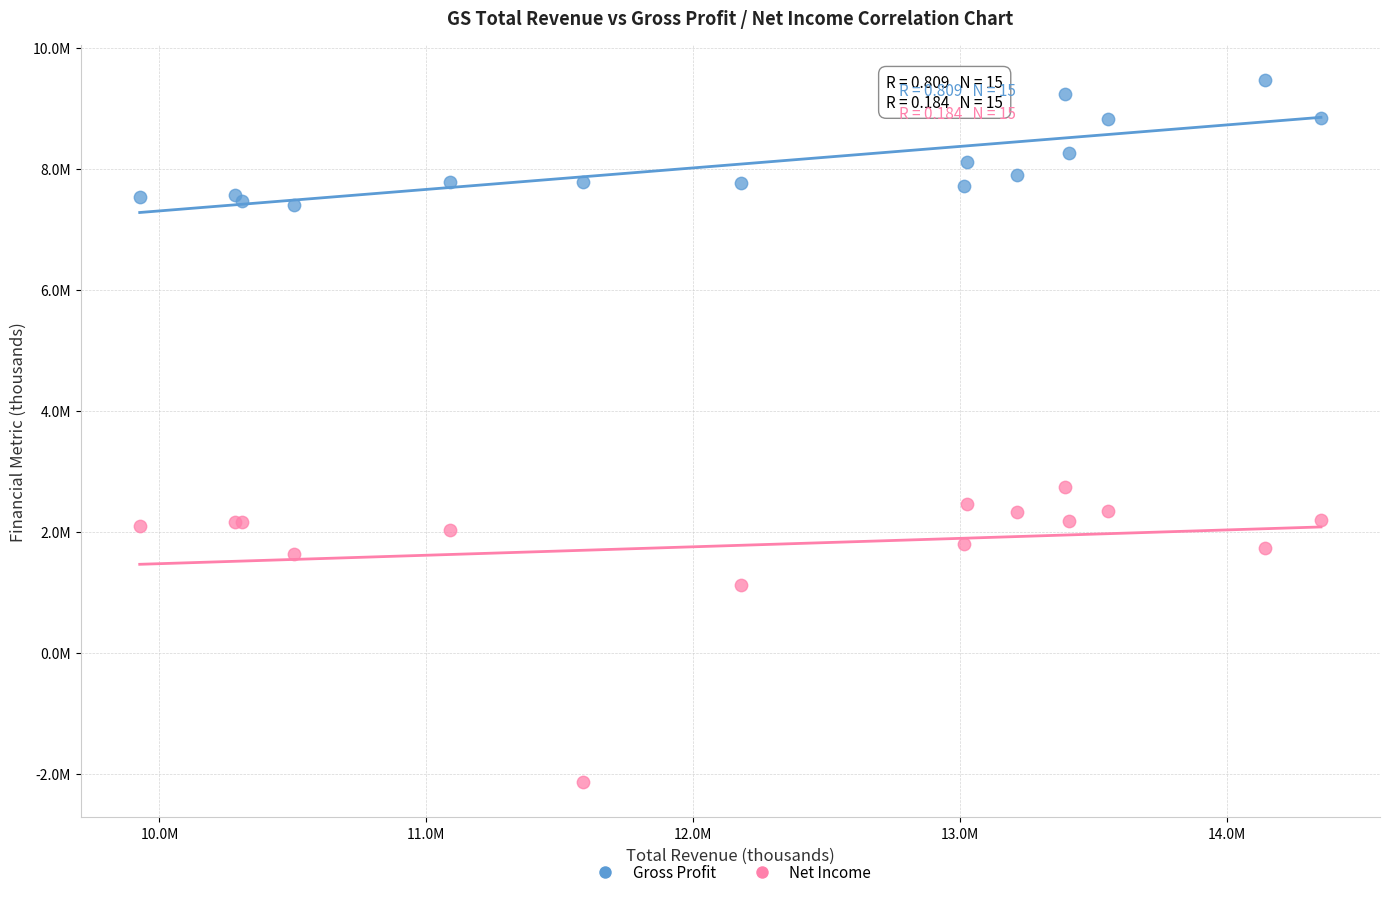

What are all the series names shown in the legend?

Gross Profit, Net Income